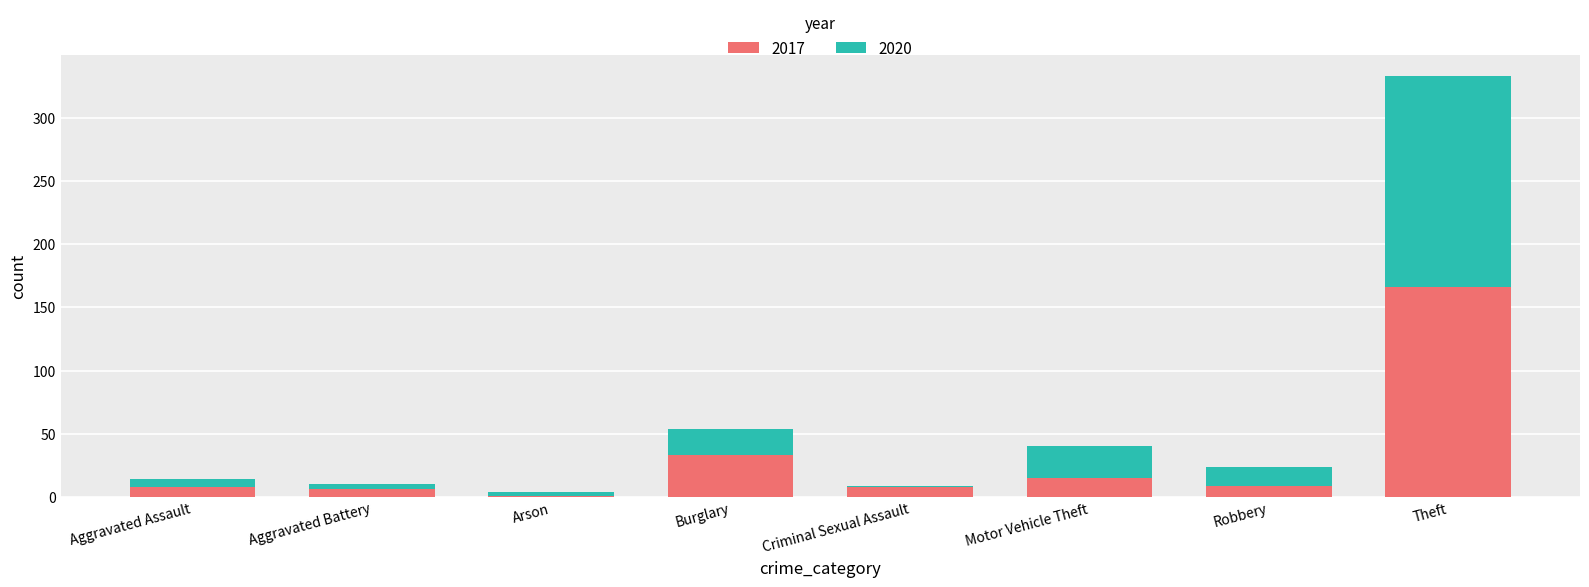

Is it true that 2017 equals 9 at Robbery?

True